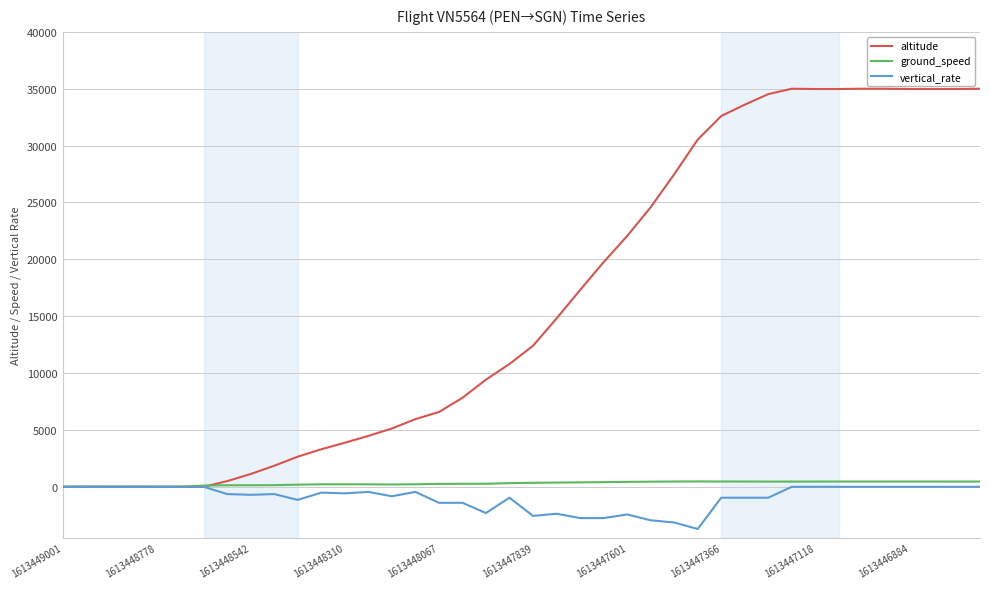

Which series has the largest total across all categories?

altitude